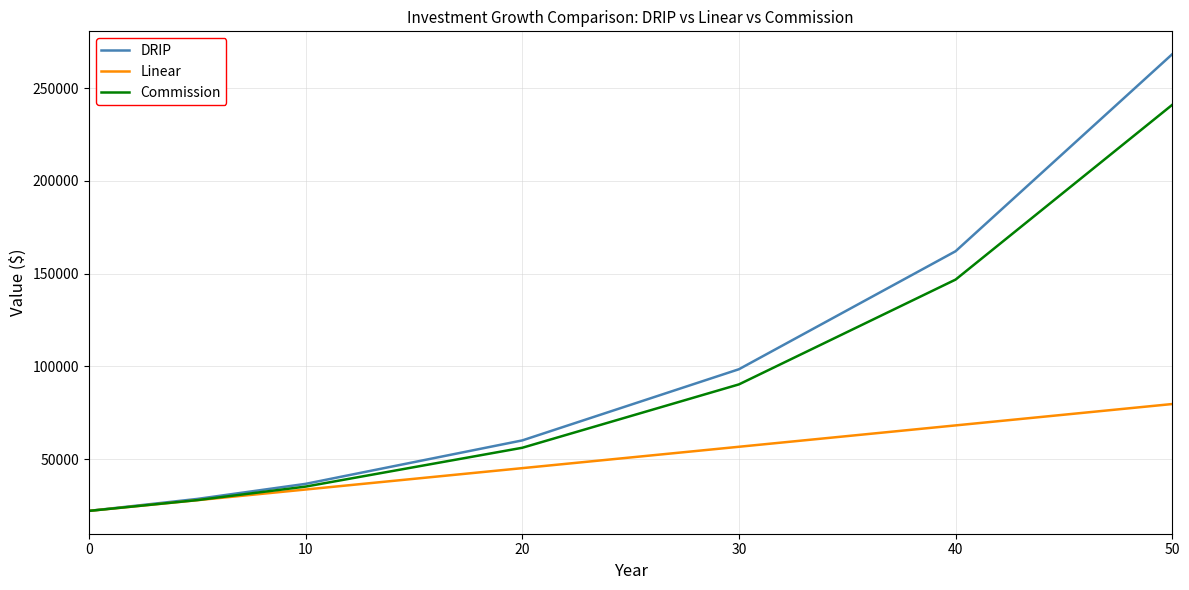

What is the lowest value of the Linear series?

22056.0